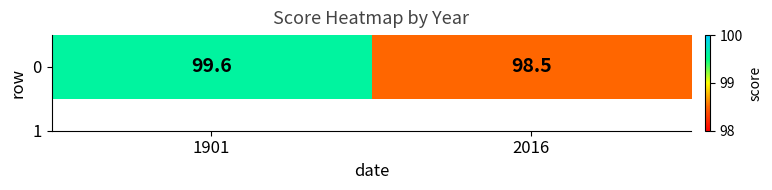

Reading left to right, what are all the values shown in this chart?

1901=99.6	2016=98.5